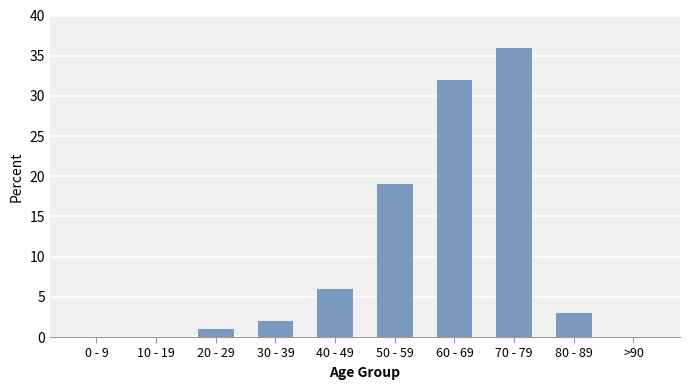

At which label is the value closest to 18?

50 - 59